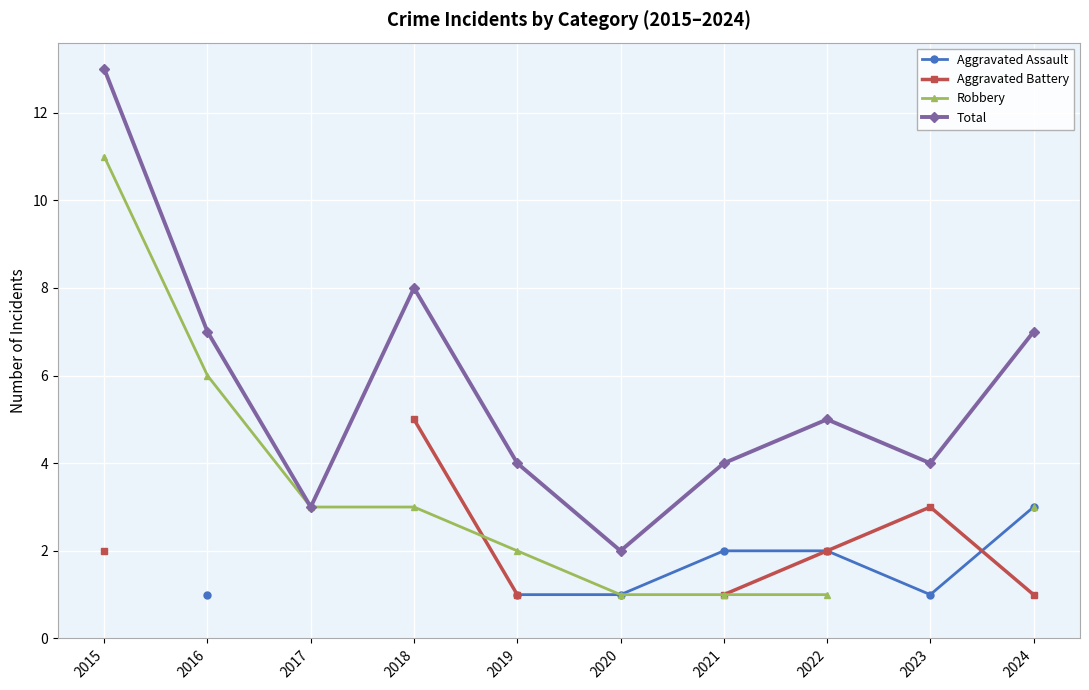

Which series has the largest total across all categories?

Total